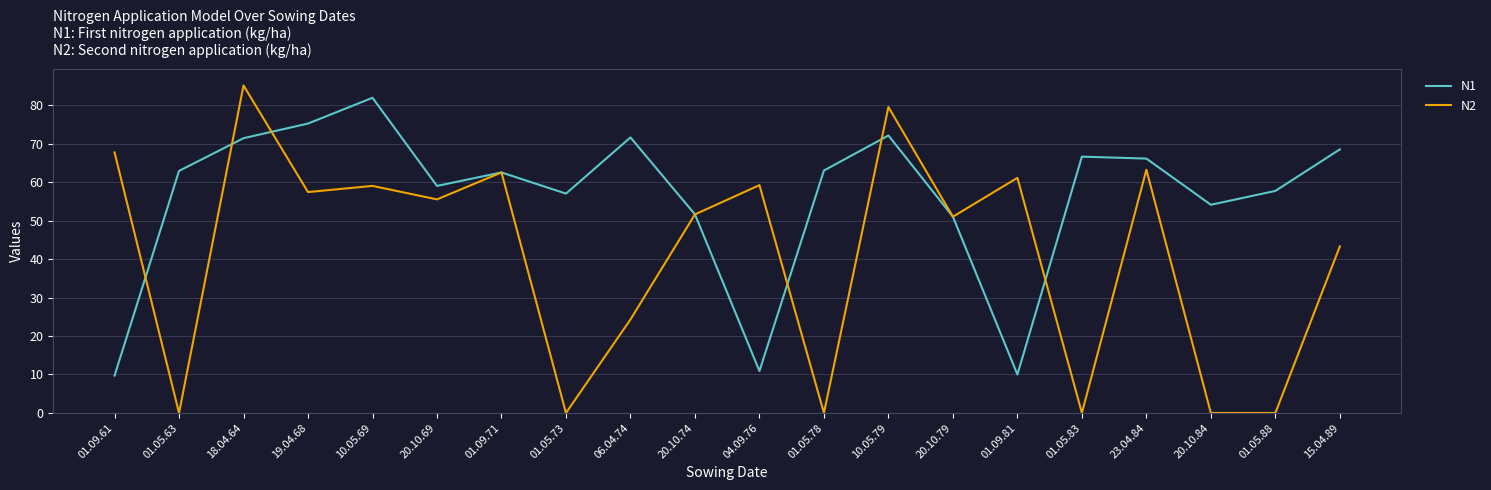

What position from the left is 20.10.74?

10